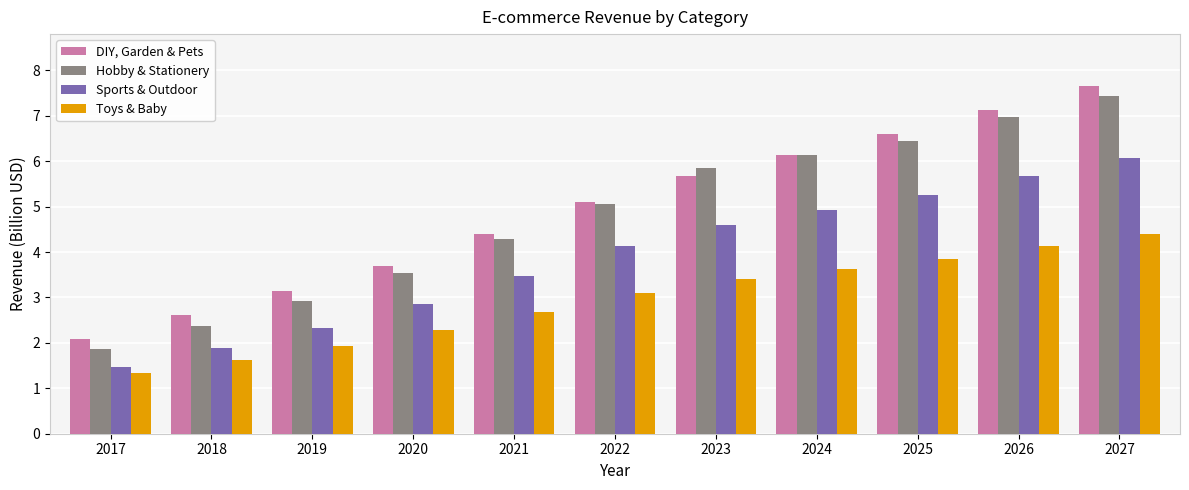

What is the minimum value shown in the chart?

1.3